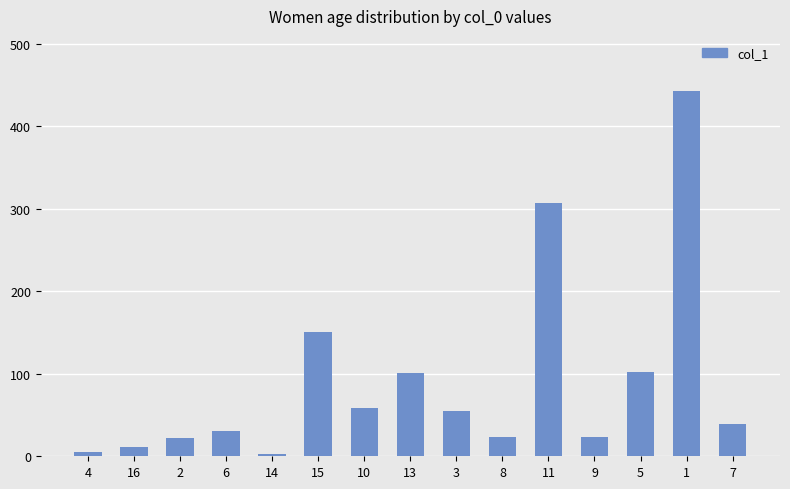

How many bars are there in total?

15